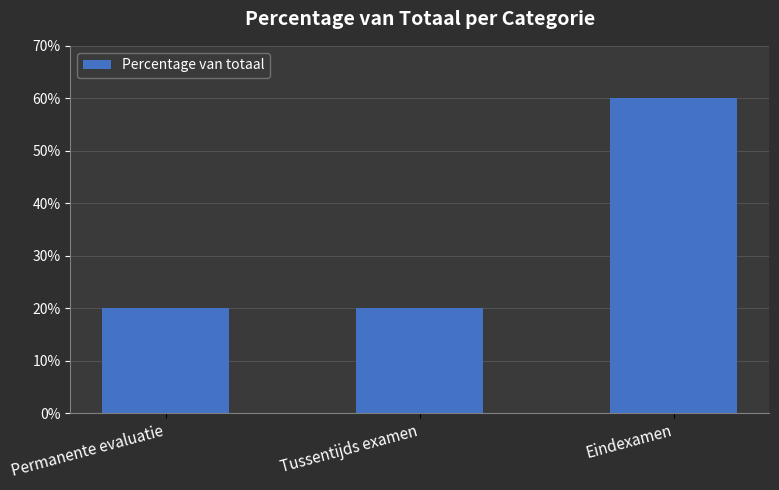

What is the difference between the values at Tussentijds examen and Eindexamen?

40